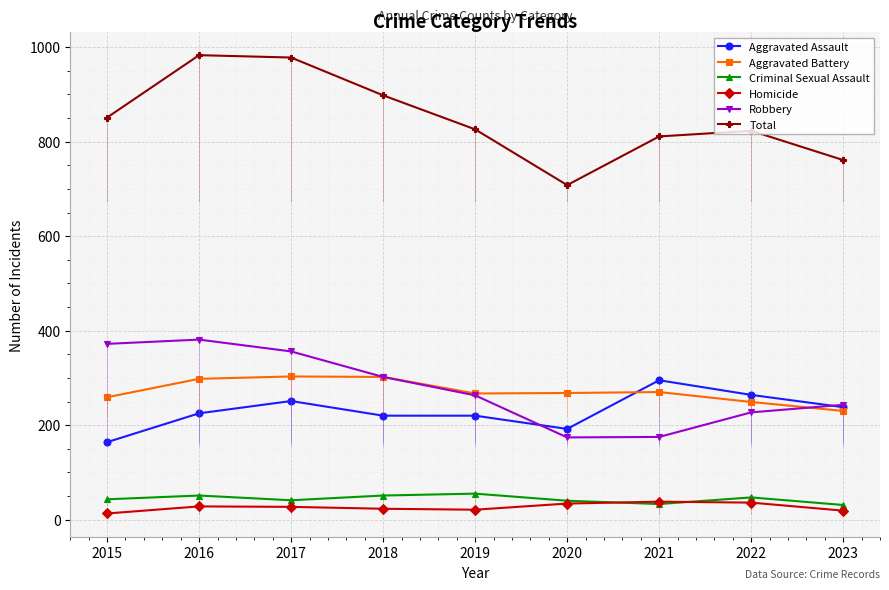

True or false: Total and Criminal Sexual Assault intersect in this chart.

False